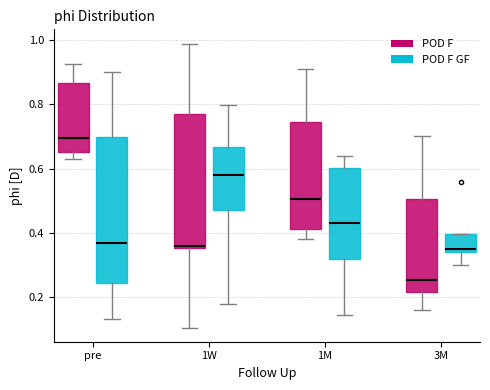

Which box has the highest median line?

pre (POD F)